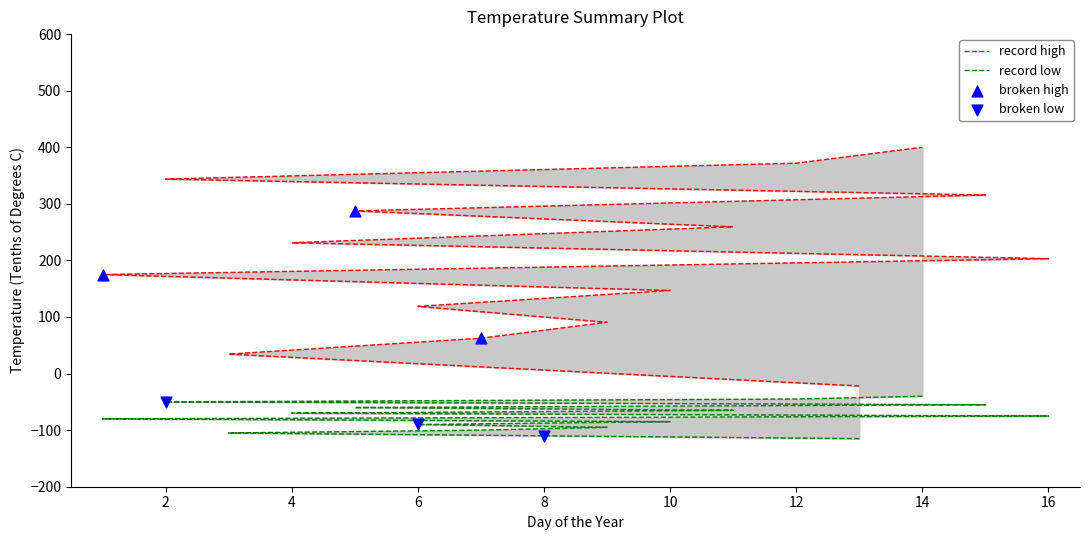

Between 8 and 2, which is larger?

2